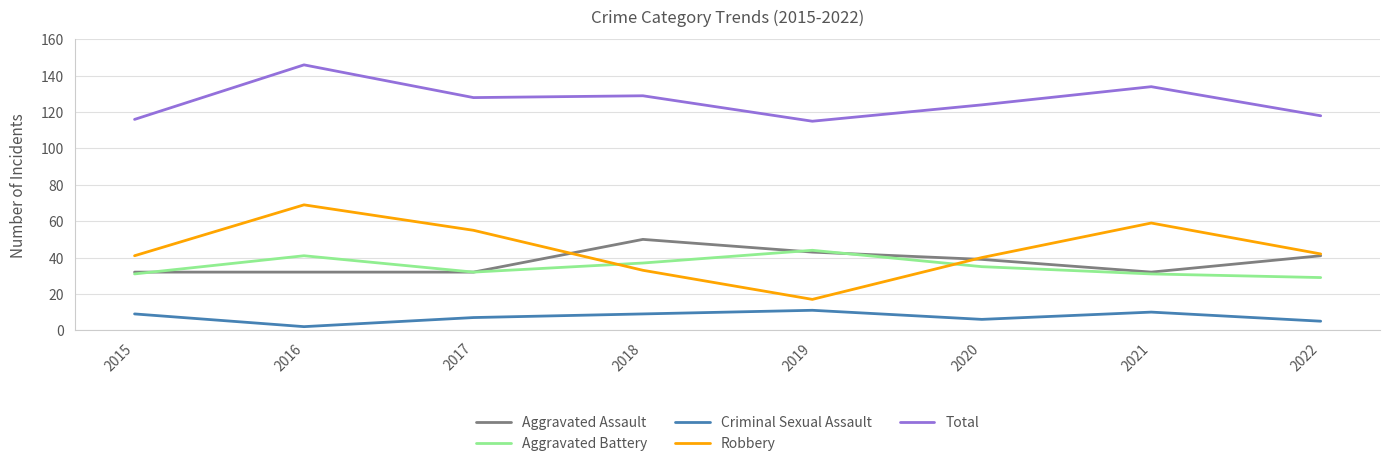

What is the spread (max minus min) of values at 2015?

107